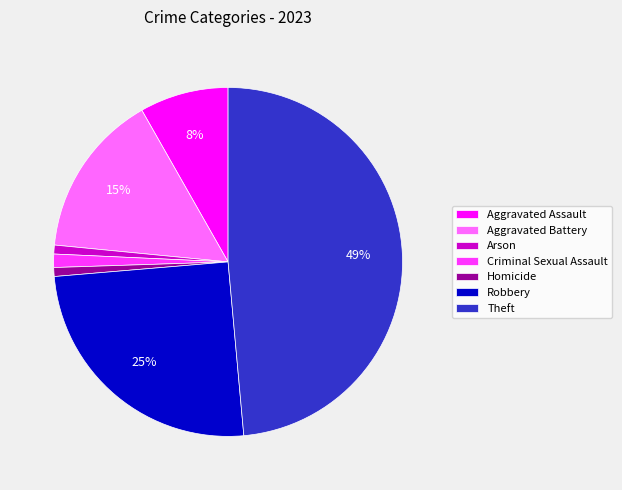

To the nearest percent, what portion does Theft represent?

49%